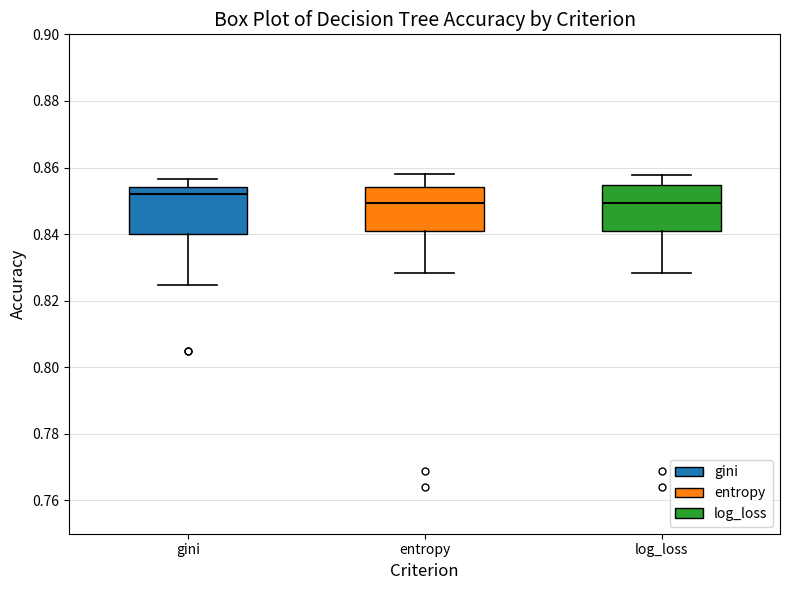

Reading left to right, transcribe this box plot: for each box, give where its median line is, the range the box spans, and where its two whiskers end, as read against the y-axis. The values are not printed on the chart, so give them approximately, as read against the axis.

gini: median 0.852, box 0.840 to 0.854, whiskers 0.824 to 0.856
entropy: median 0.850, box 0.840 to 0.854, whiskers 0.828 to 0.858
log_loss: median 0.850, box 0.840 to 0.854, whiskers 0.828 to 0.858